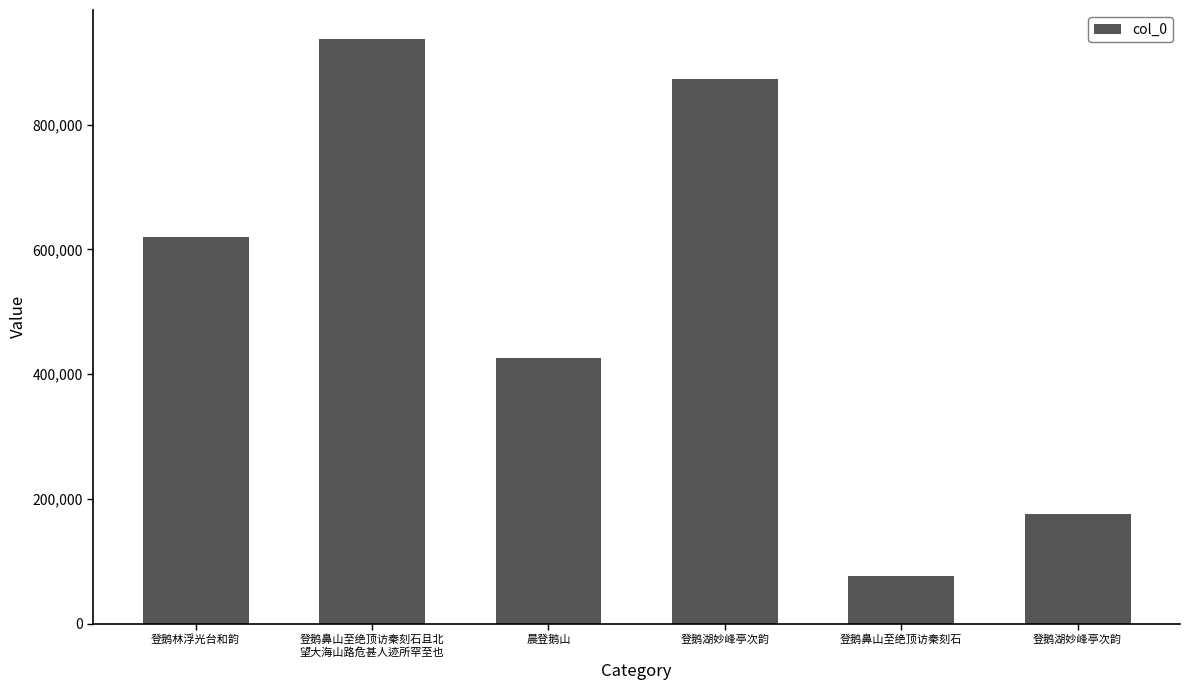

Are the bars horizontal?

No